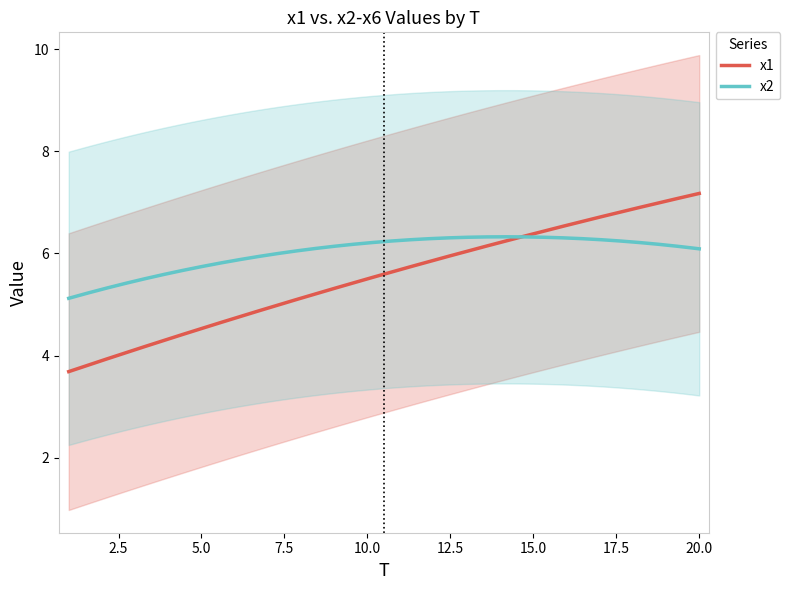

What is the highest value of the x2 series?

6.3